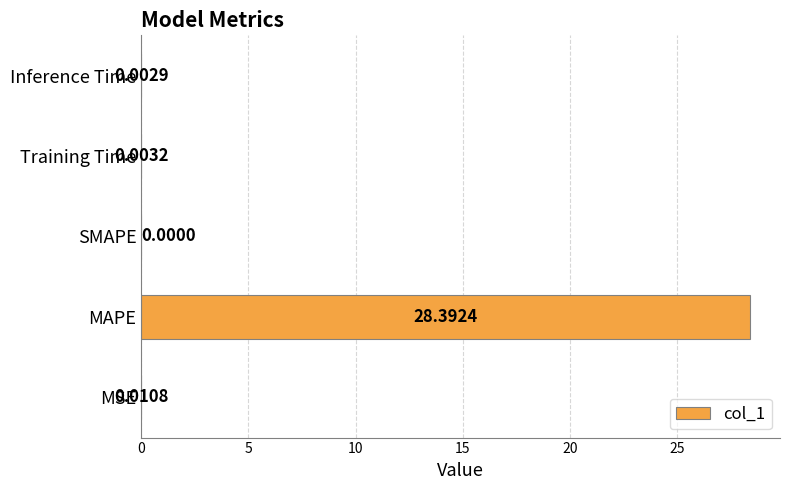

Where is the data nearest to the value 14?

MSE